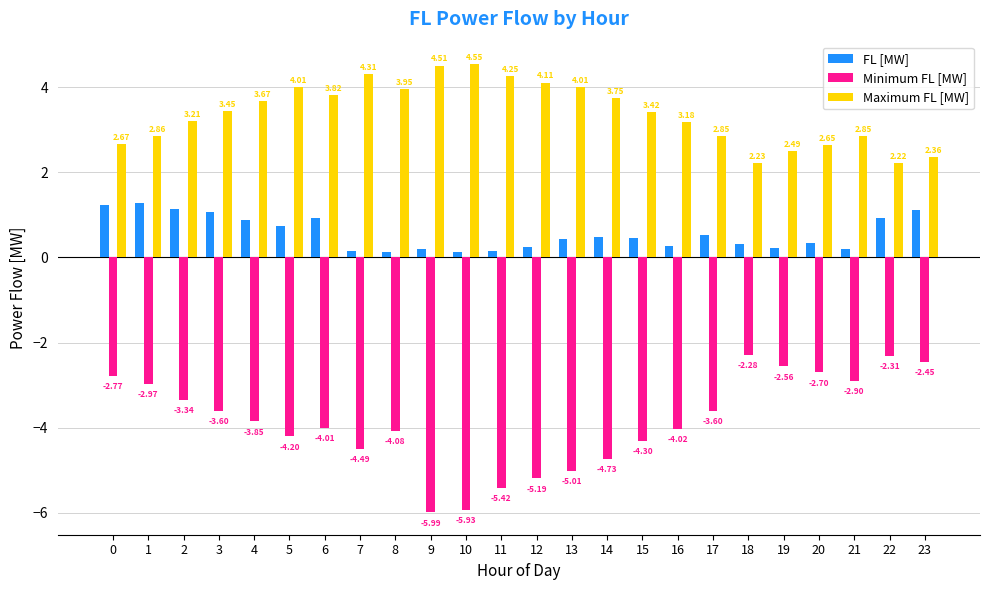

Is the value of FL [MW] at 4 greater than the value of Minimum FL [MW] at 19?

Yes